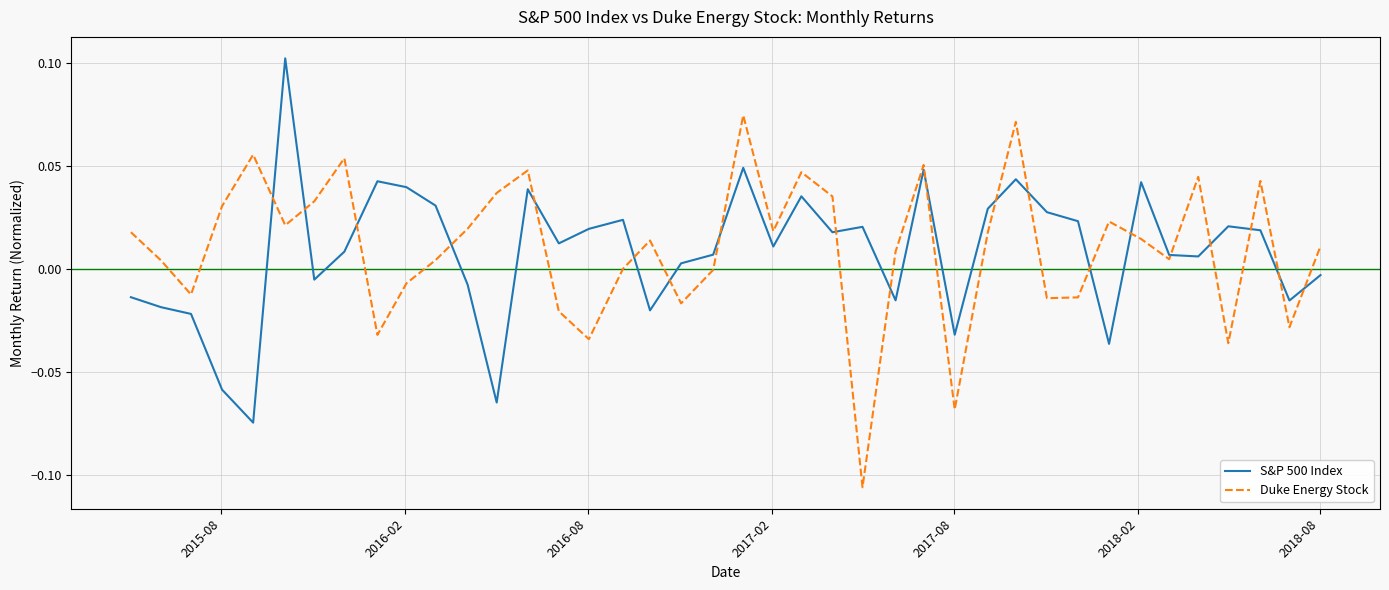

Rank the series by their maximum value, from highest to lowest.

S&P 500 Index, Duke Energy Stock